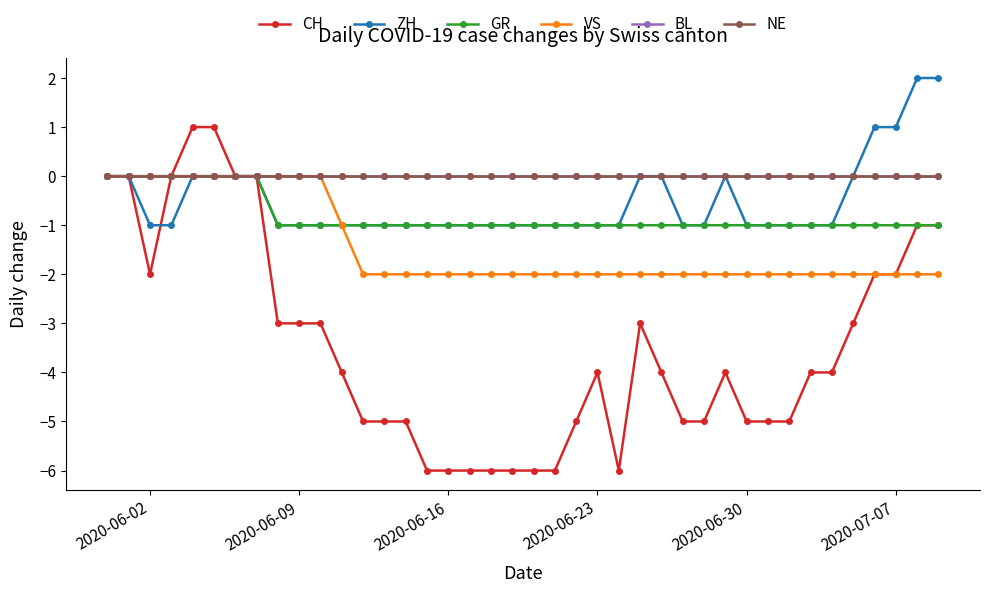

How many interior local peaks does the CH series have?

3